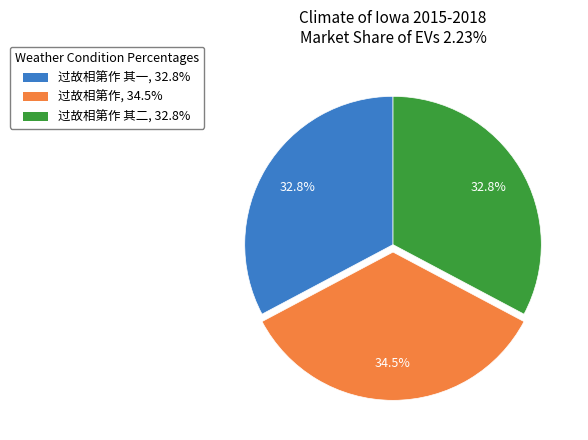

Is there a majority slice in this chart?

No